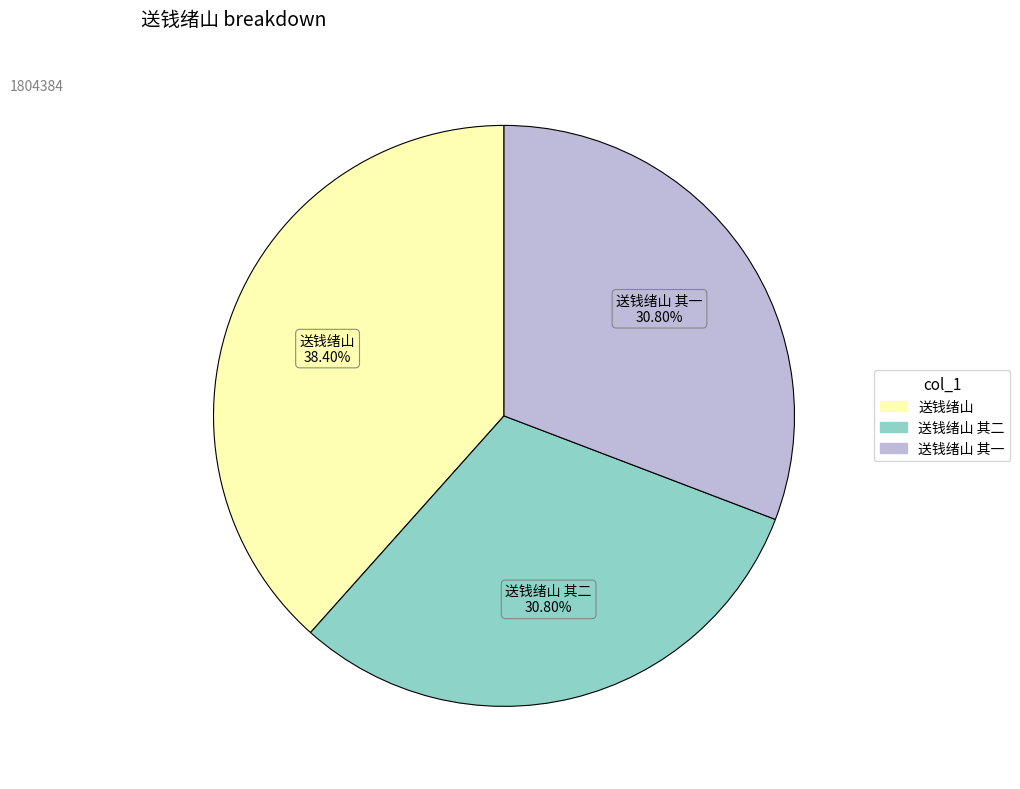

Approximately how many times larger is the value at 送钱绪山 其一 compared to 送钱绪山 其二?

1.0